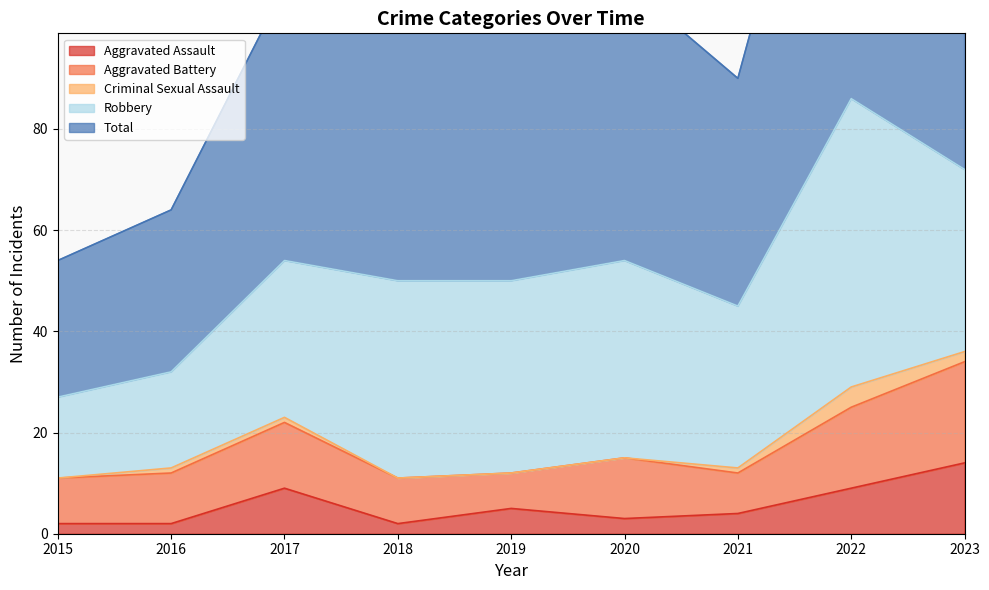

What is the value of the Robbery point at the 4th from the left?

39